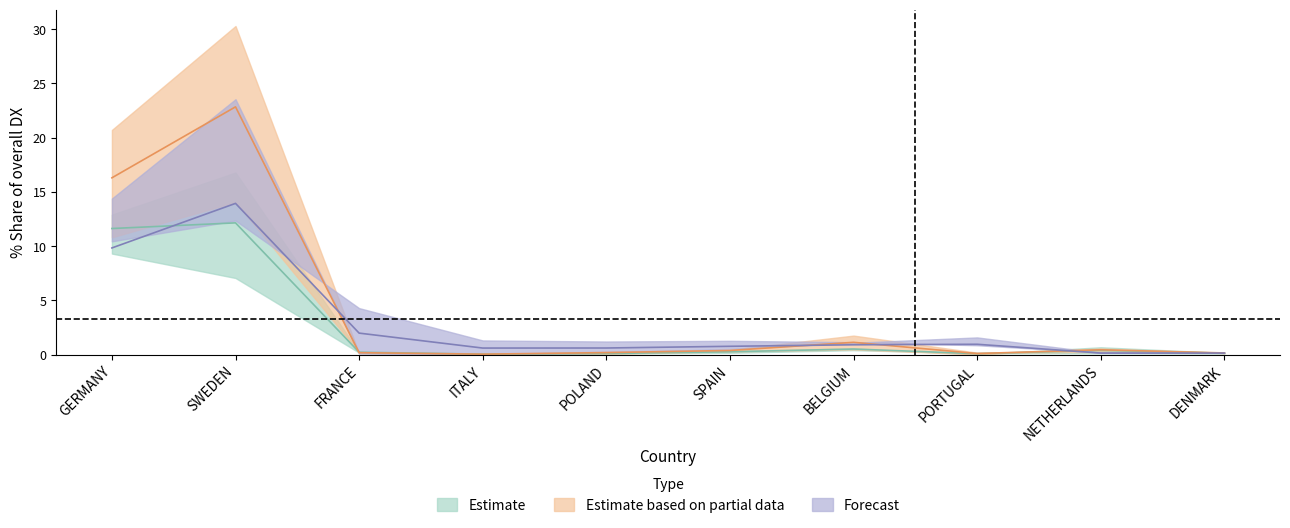

What is the difference between the second highest and minimum values in the 201812_pct_share series?

16.3